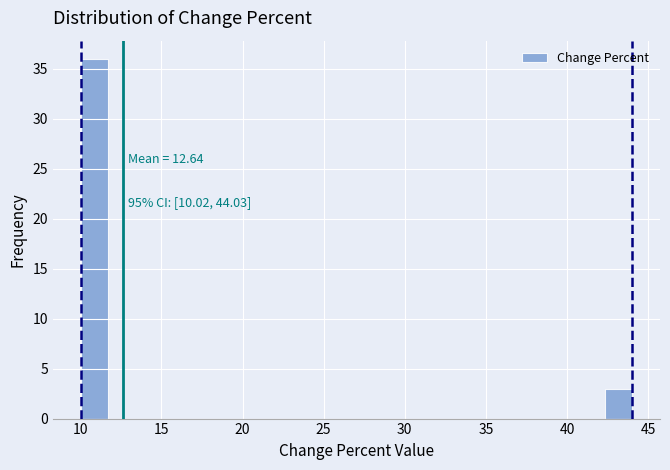

Around what value on the x-axis is the tallest bar? Give the approximate position of its centre, as read against the axis.

11.0